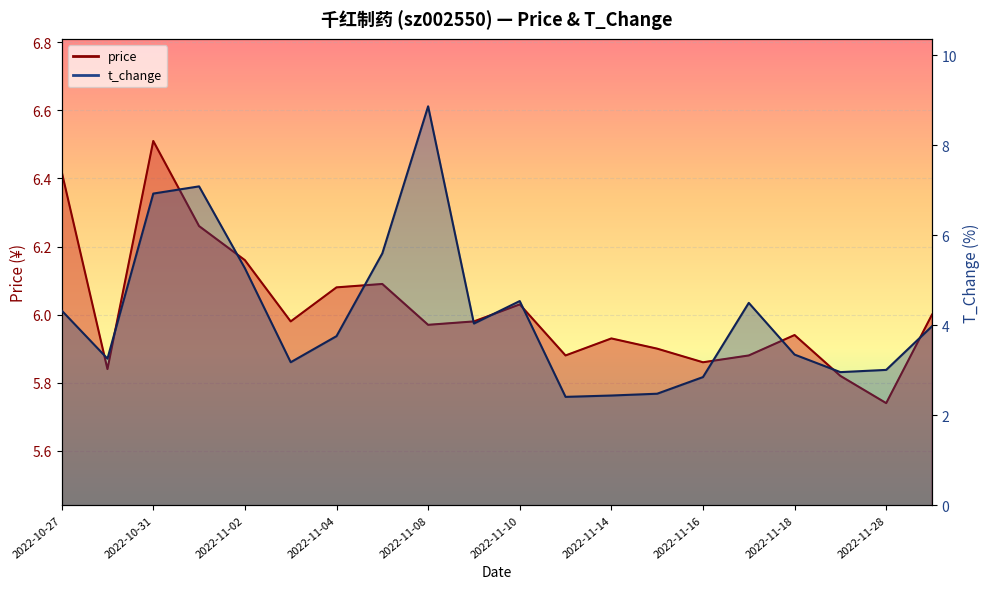

At which category does the chart reach its minimum across all series?

2022-11-11